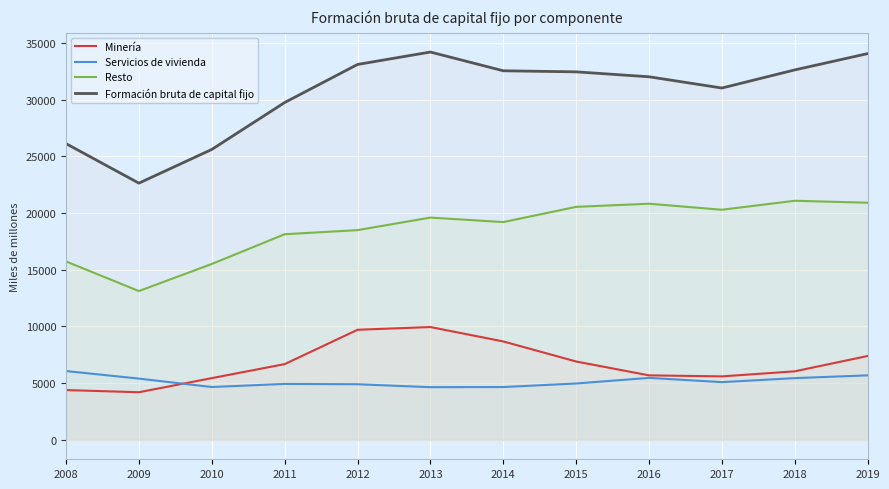

Which has a higher value, 2018 or 2011?

2011